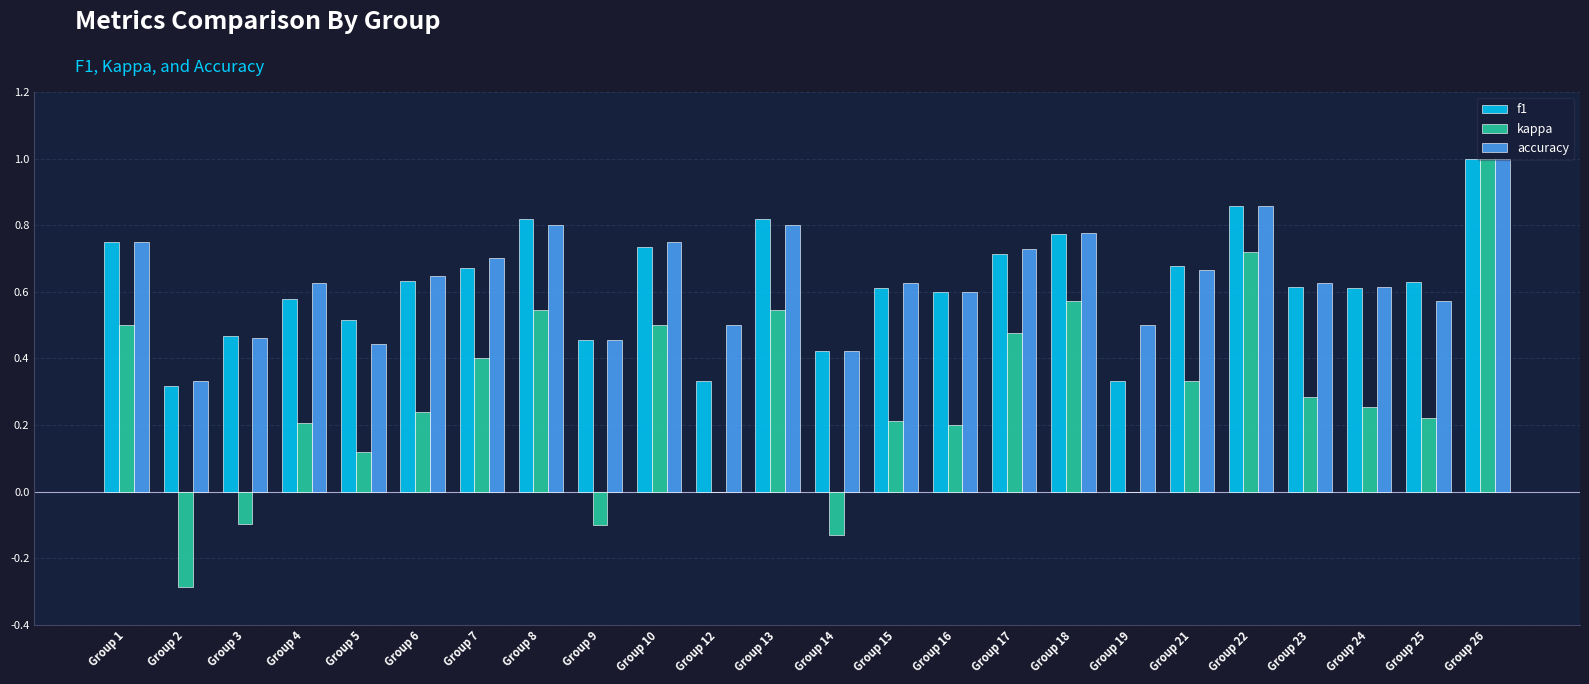

What is the highest value of the kappa series?

1.0